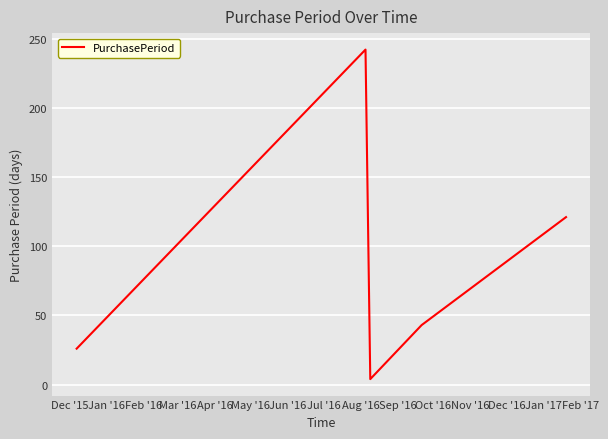

What is the difference between the second highest and minimum values?

117